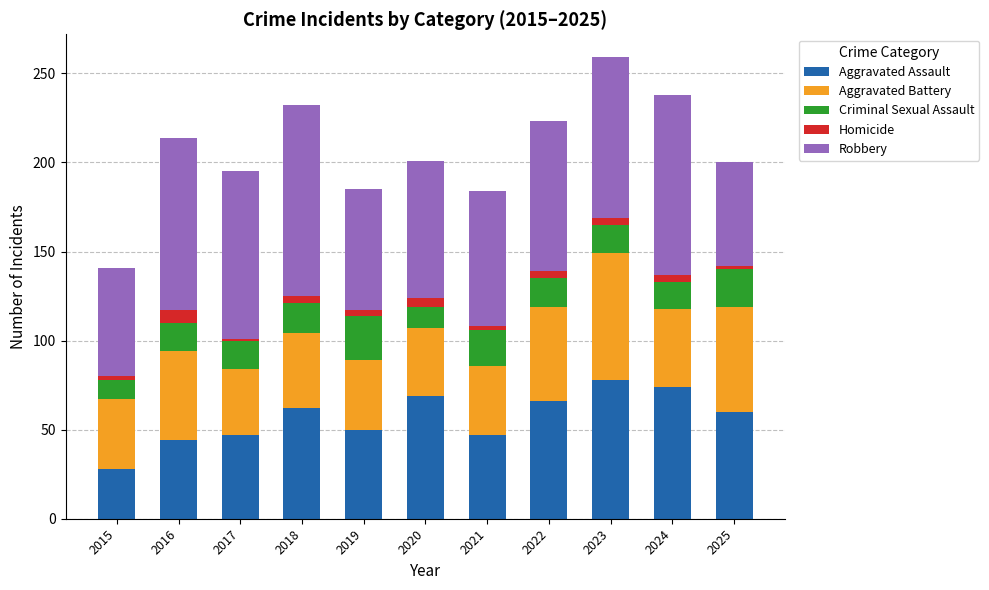

Are the bars grouped side by side (vs. stacked)?

No